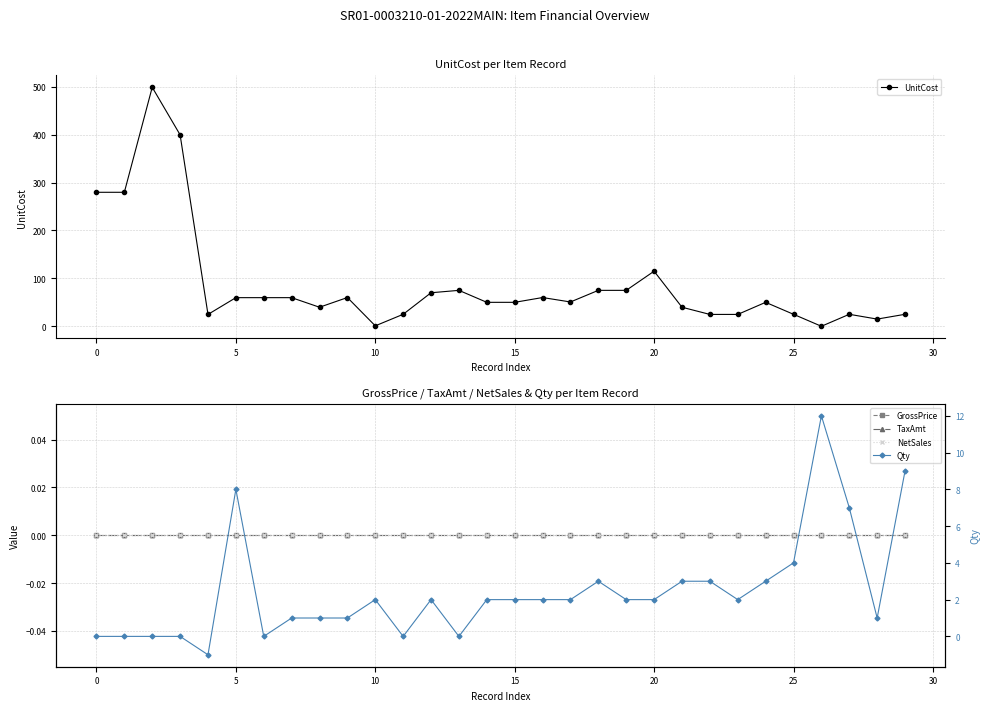

List the series in order of their peak value, highest first.

UnitCost, Qty, GrossPrice, TaxAmt, NetSales